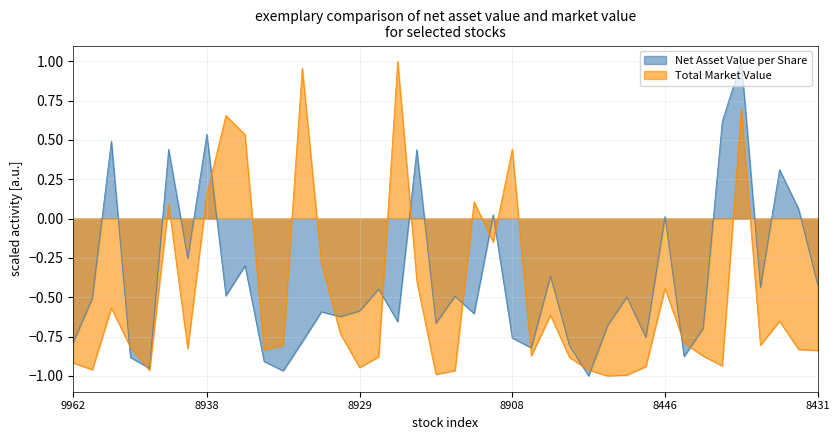

Rank the categories by Total Market Value (hundred million) value from lowest to highest.

8472, 8455, 8923, 8921, 9949, 8477, 9960, 8929, 8450, 8437, 9962, 8489, 8928, 8440, 8906, 8431, 8935, 8432, 8941, 9950, 8933, 8435, 8444, 8930, 8433, 8905, 9951, 8446, 8924, 8931, 8916, 8942, 8917, 8938, 8908, 8936, 8937, 8436, 8932, 8927